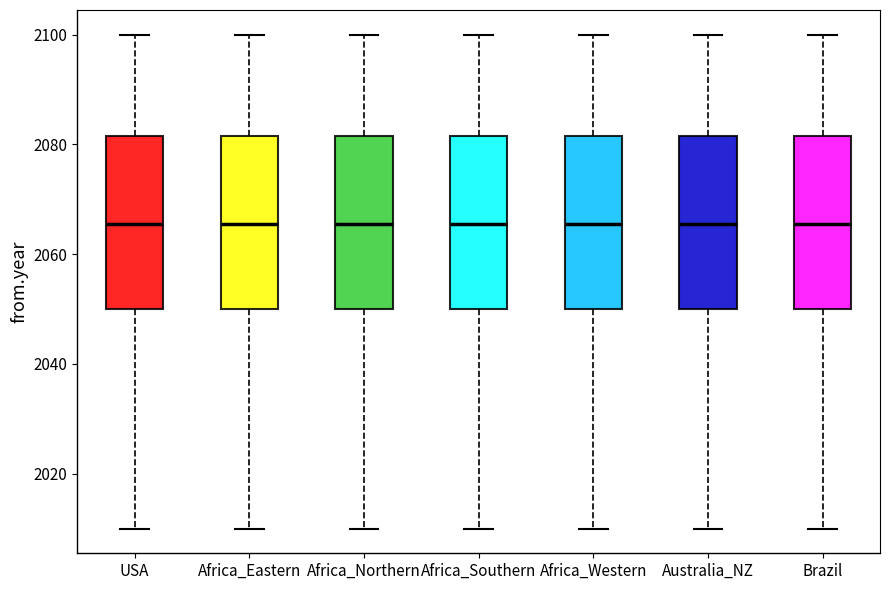

Reading left to right, transcribe this box plot: for each box, give where its median line is, the range the box spans, and where its two whiskers end, as read against the y-axis. The values are not printed on the chart, so give them approximately, as read against the axis.

USA: median 2066, box 2050 to 2082, whiskers 2010 to 2100
Africa_Eastern: median 2066, box 2050 to 2082, whiskers 2010 to 2100
Africa_Northern: median 2066, box 2050 to 2082, whiskers 2010 to 2100
Africa_Southern: median 2066, box 2050 to 2082, whiskers 2010 to 2100
Africa_Western: median 2066, box 2050 to 2082, whiskers 2010 to 2100
Australia_NZ: median 2066, box 2050 to 2082, whiskers 2010 to 2100
Brazil: median 2066, box 2050 to 2082, whiskers 2010 to 2100